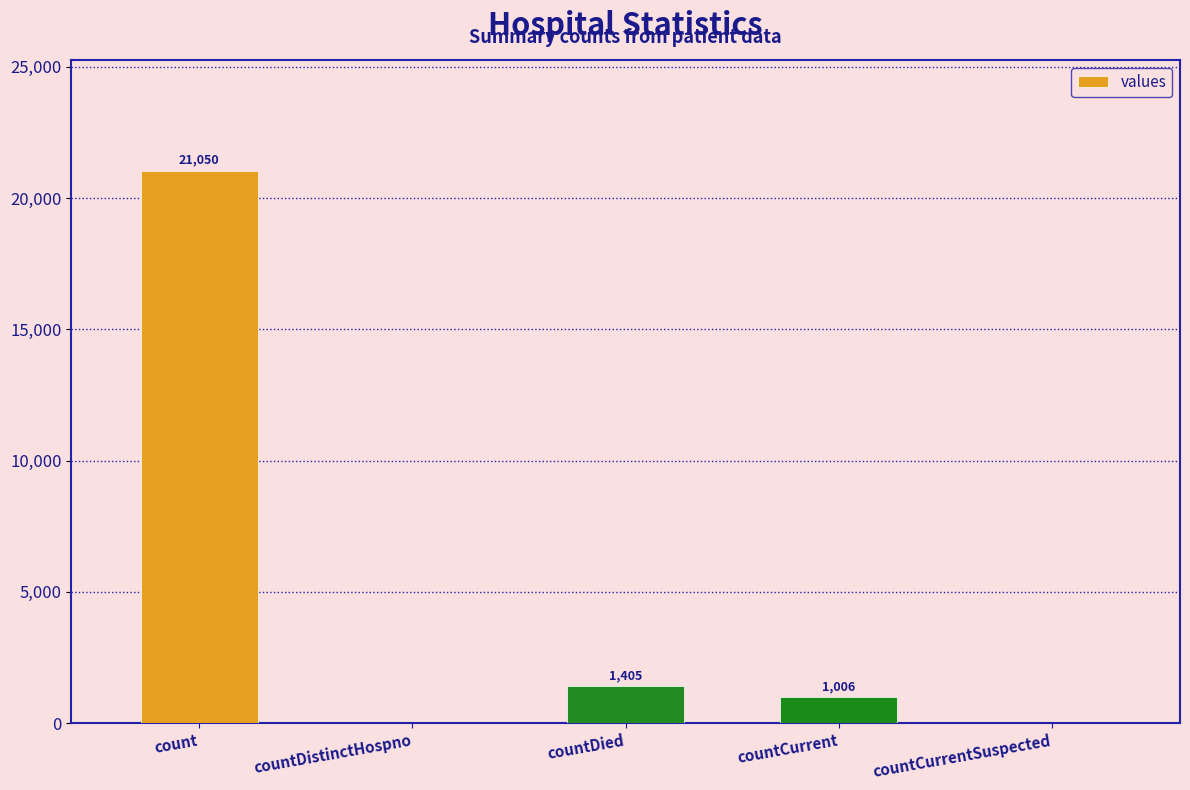

What is the sum of all values?

23461